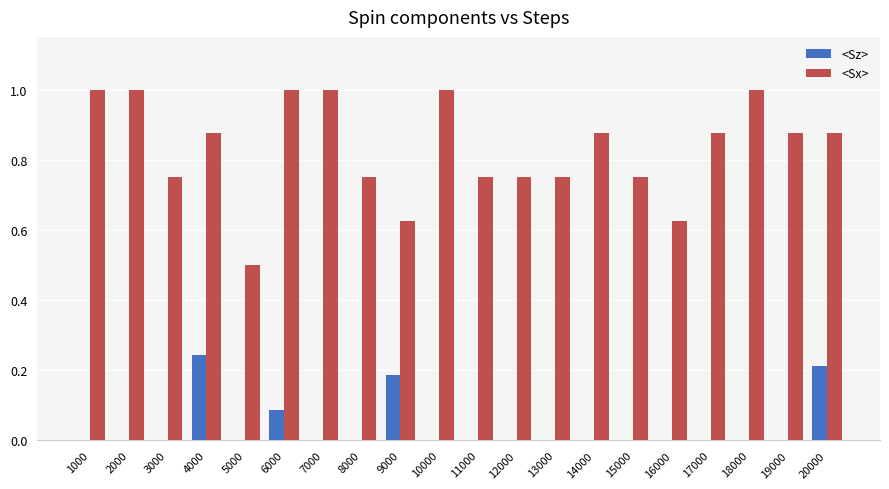

How many series are shown in this chart?

2